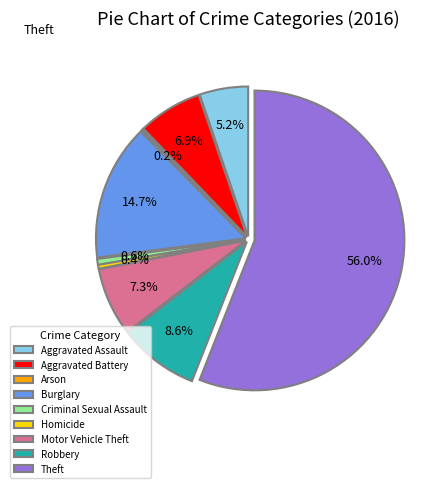

Does any single category account for the majority?

Yes